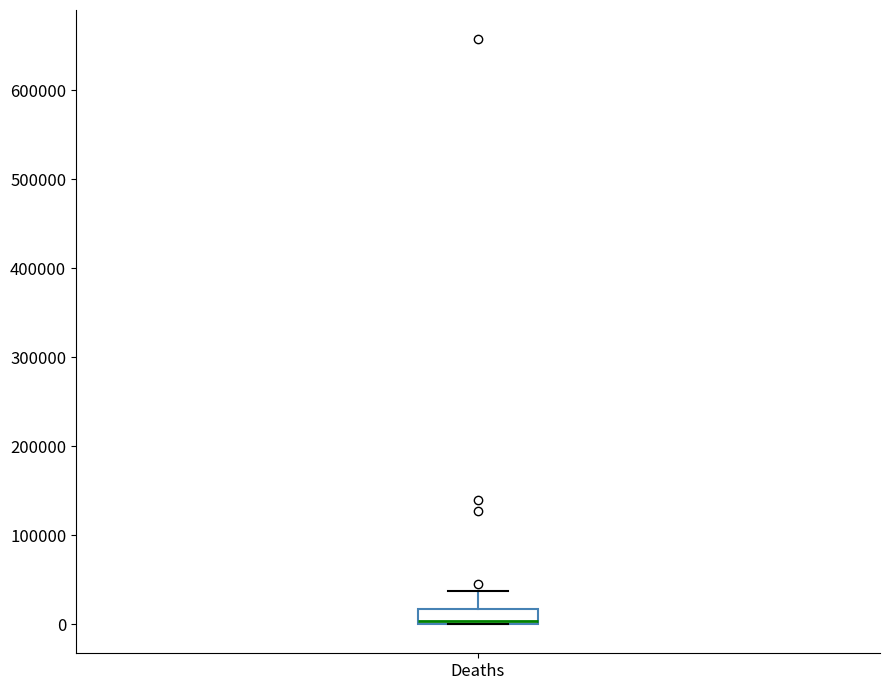

Where is the upper edge of the box for Deaths on the y-axis? The values are not printed on the chart, so give them approximately, as read against the axis.

20000